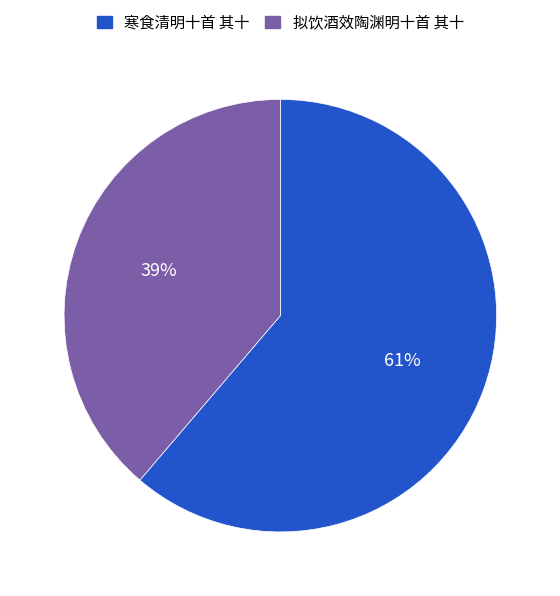

Between 寒食清明十首 其十 and 拟饮酒效陶渊明十首 其十, which is larger?

寒食清明十首 其十